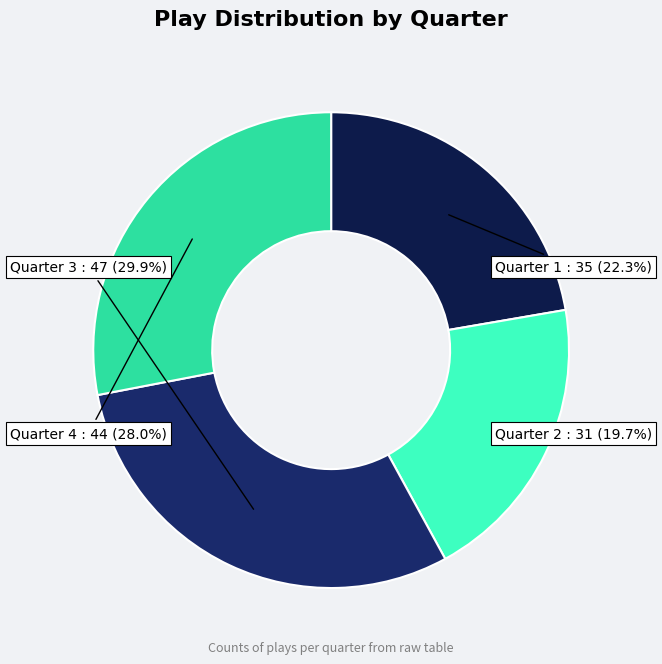

What percentage is NOT represented by Quarter 3?

70.1%